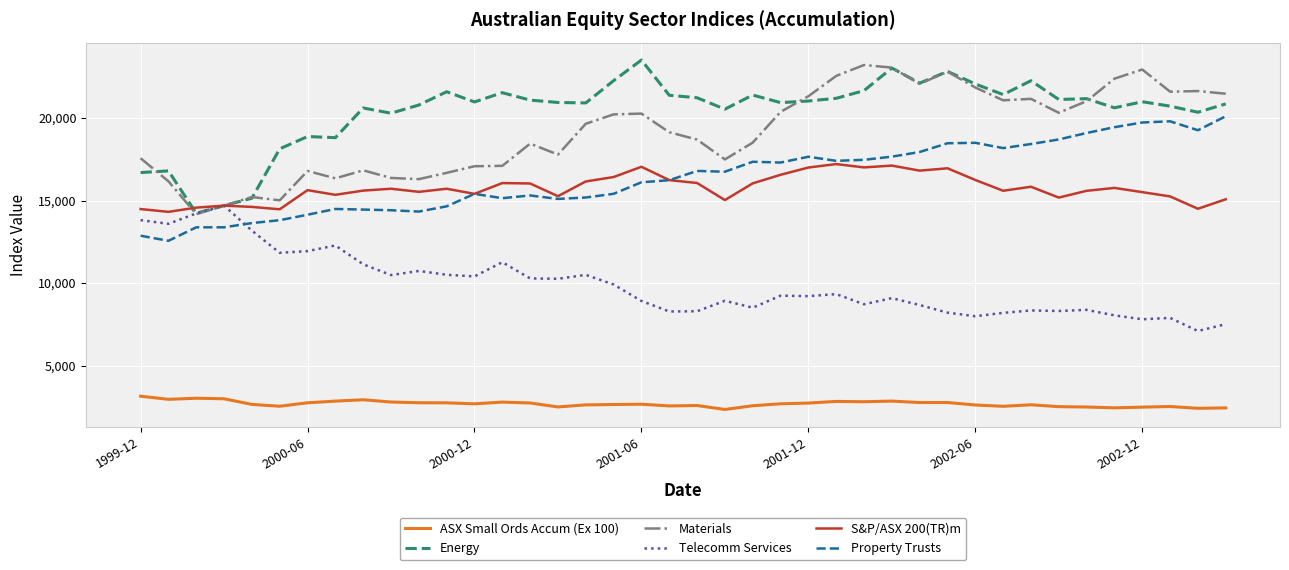

What is the maximum value shown in the chart?

23514.1